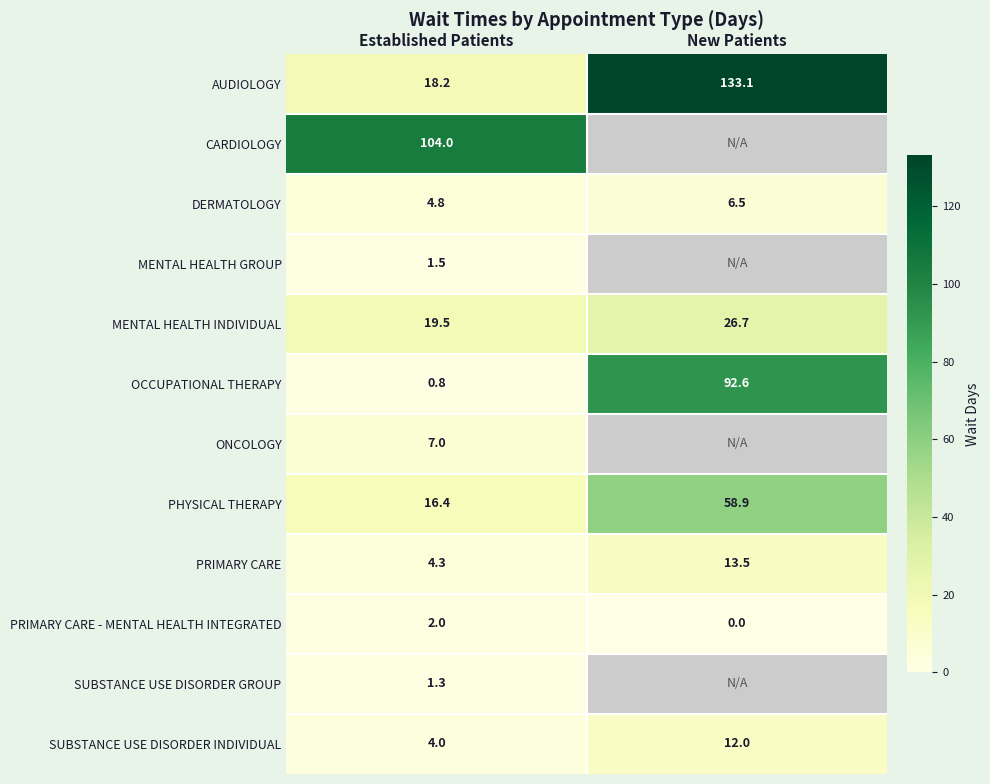

Rank the categories by PRIMARY CARE - MENTAL HEALTH INTEGRATED value from highest to lowest.

Established Patients, New Patients